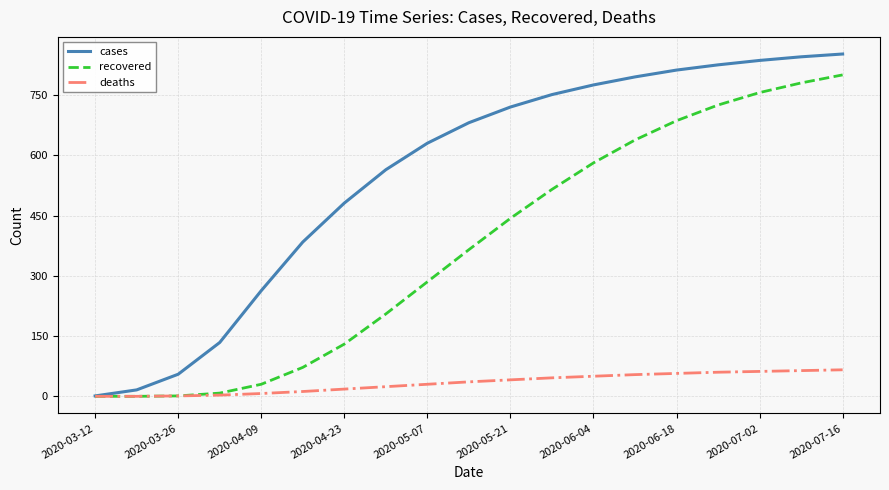

List the series in order of their peak value, highest first.

cases, recovered, deaths